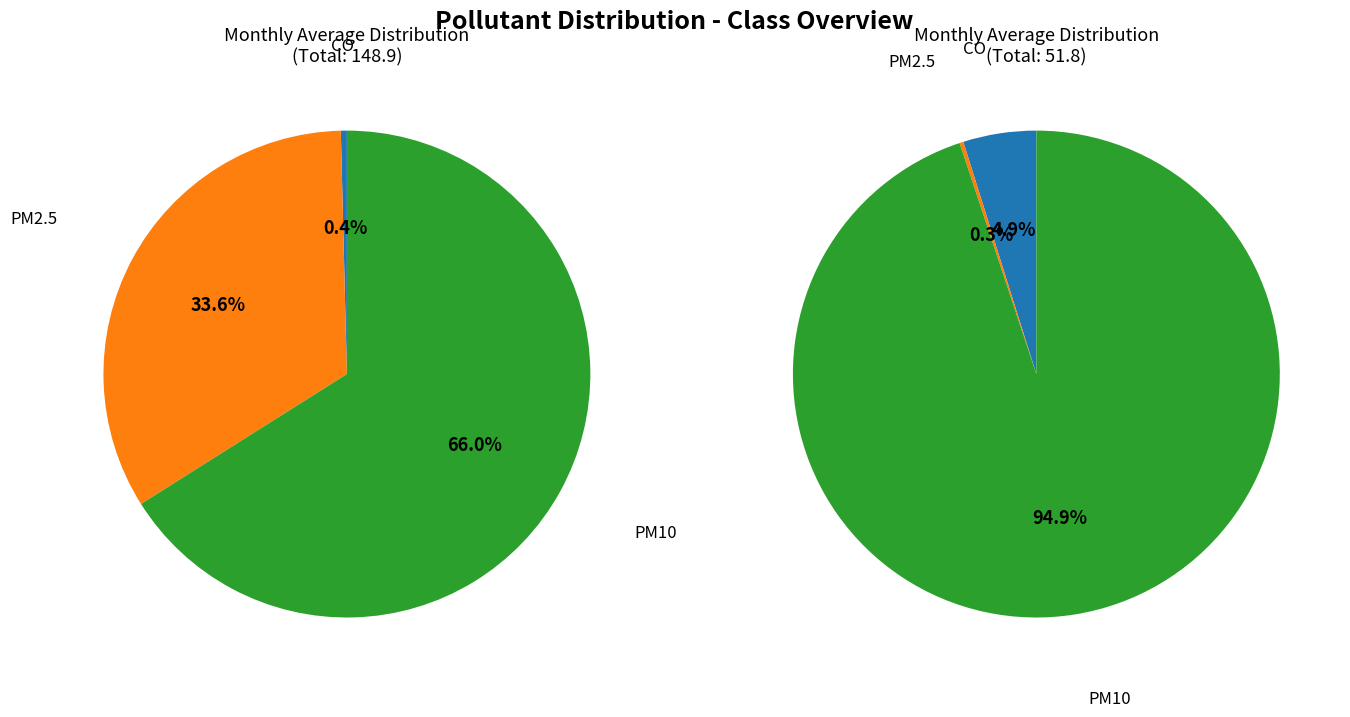

What is the change in value from CO to PM2.5?

+49.4